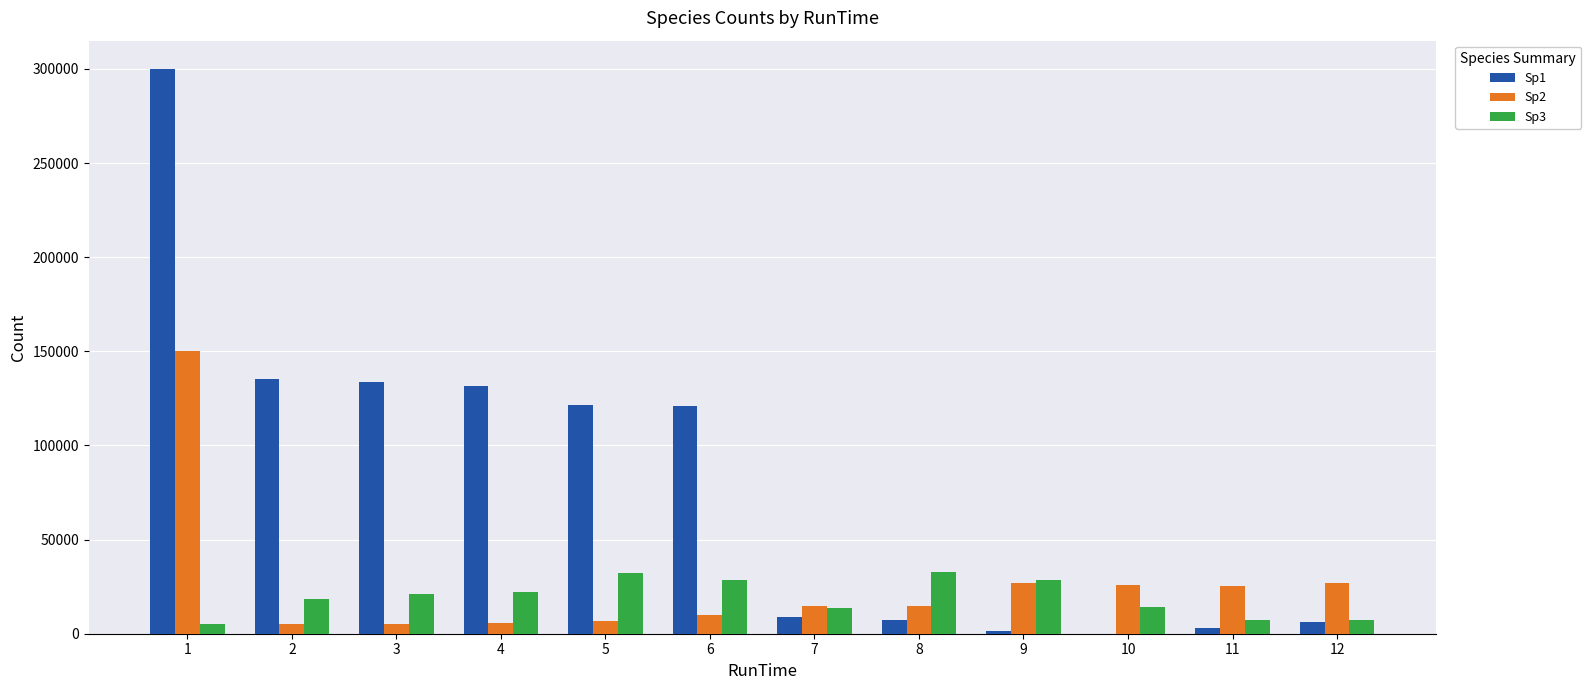

What is the maximum value shown in the chart?

300000.0